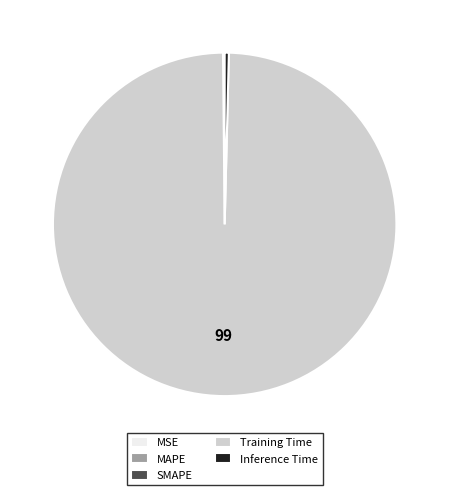

Which slice is the largest?

Training Time